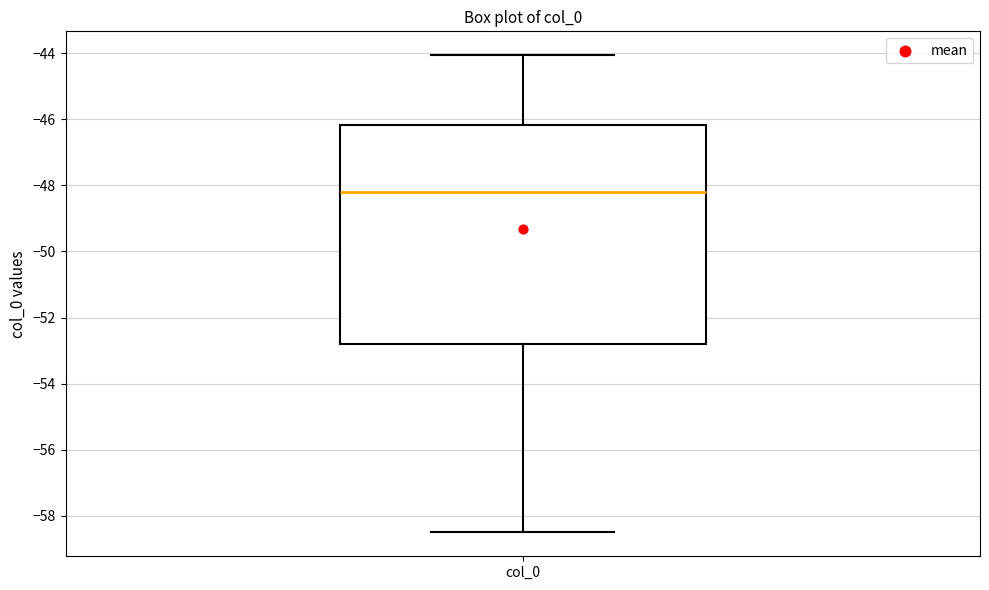

Where is the lower edge of the box for col_0 on the y-axis? The values are not printed on the chart, so give them approximately, as read against the axis.

-52.8